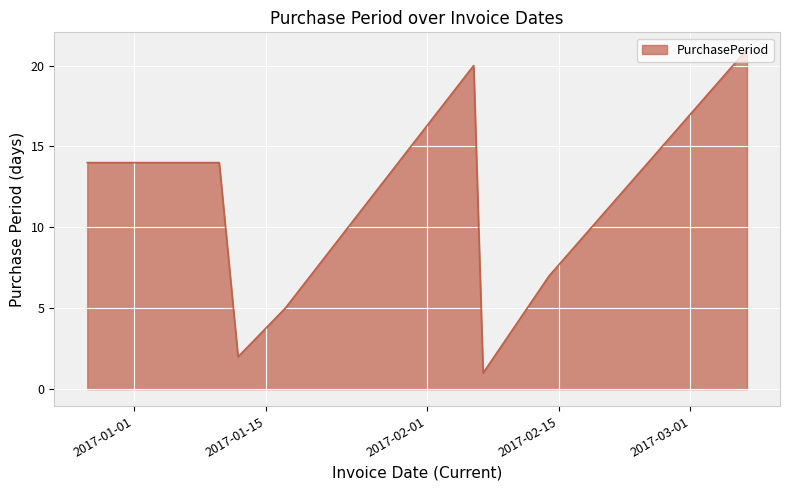

What is the difference between the maximum and minimum values?

20